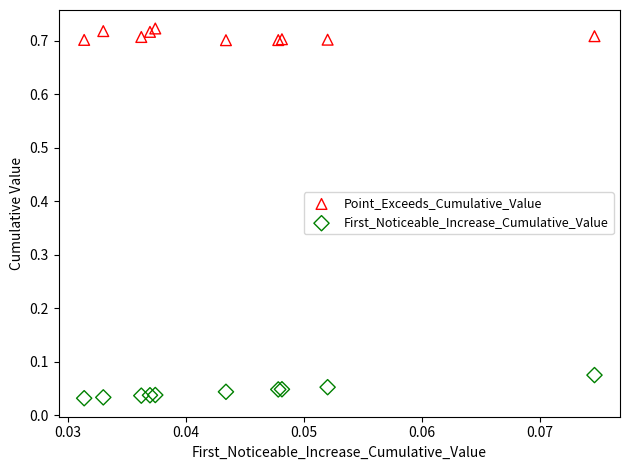

Which series reaches the minimum Y coordinate?

First_Noticeable_Increase_Cumulative_Value